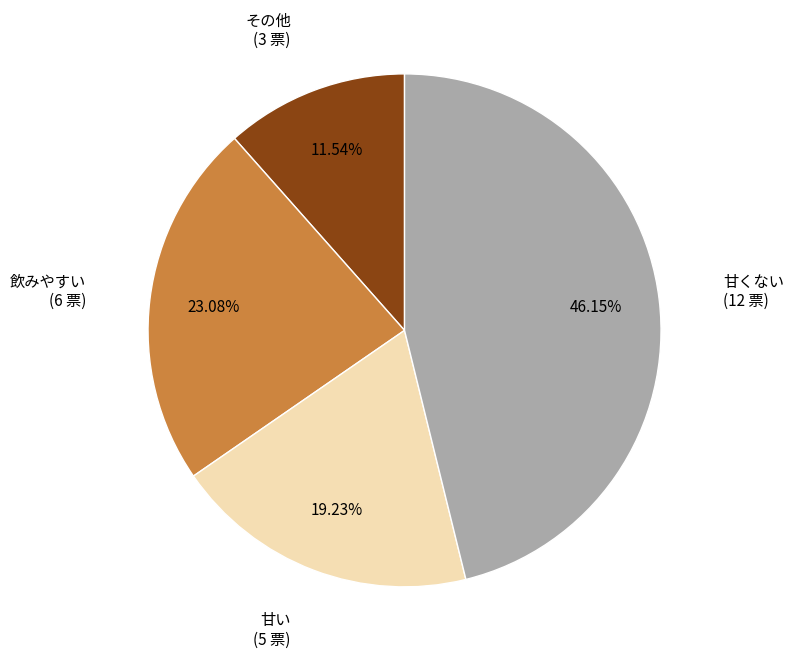

Does any single category account for the majority?

No